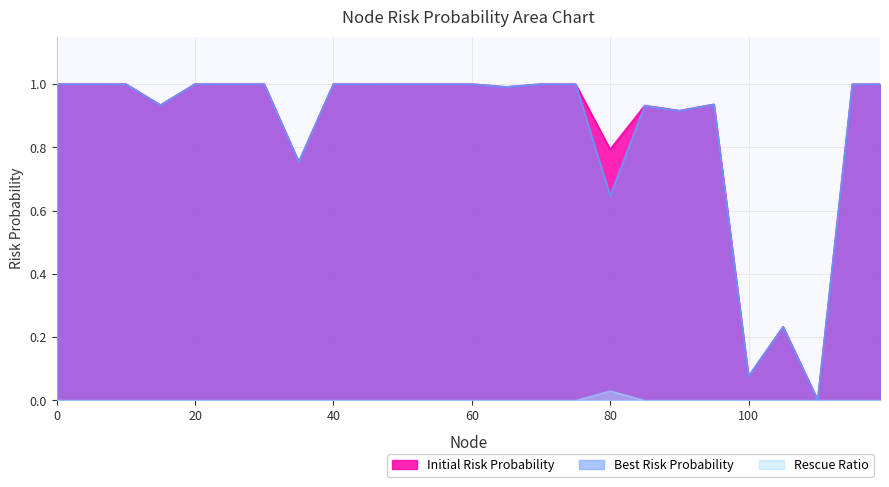

Count the number of data series in this chart.

3